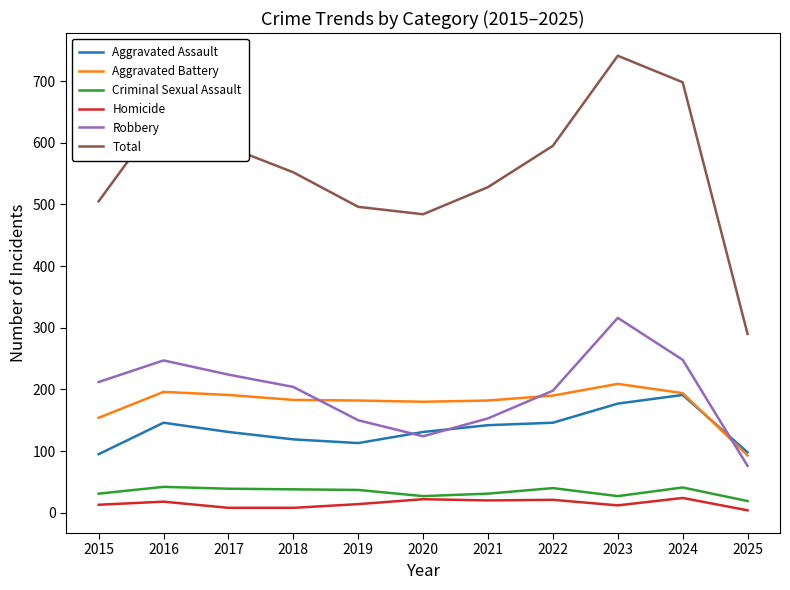

In Robbery, how many points are higher than both neighbors (excluding endpoints)?

2